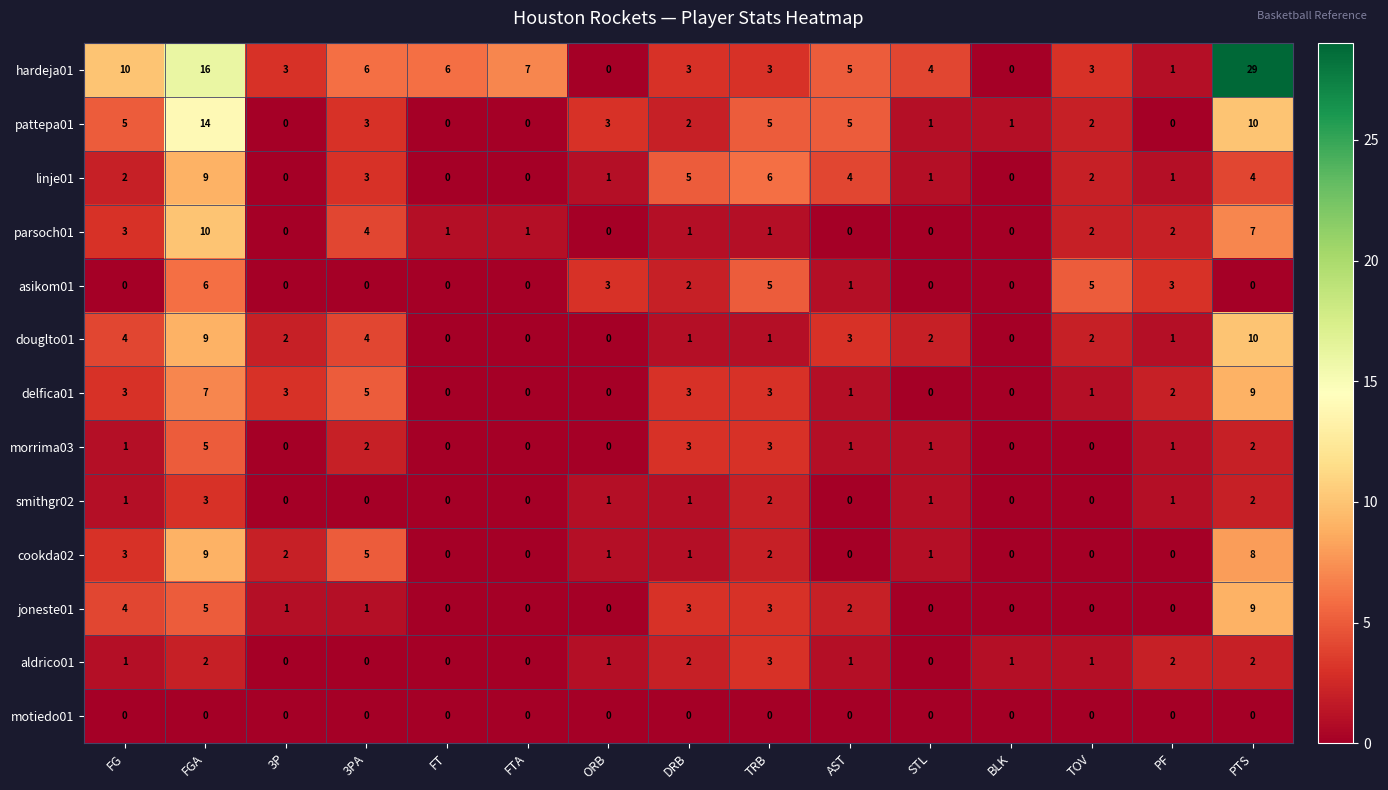

Which series changed the most between TOV and PTS?

hardeja01